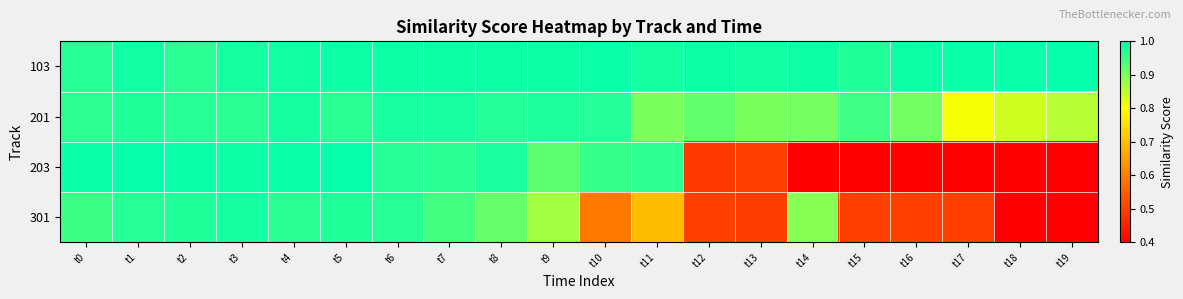

Which series has the largest total across all categories?

103